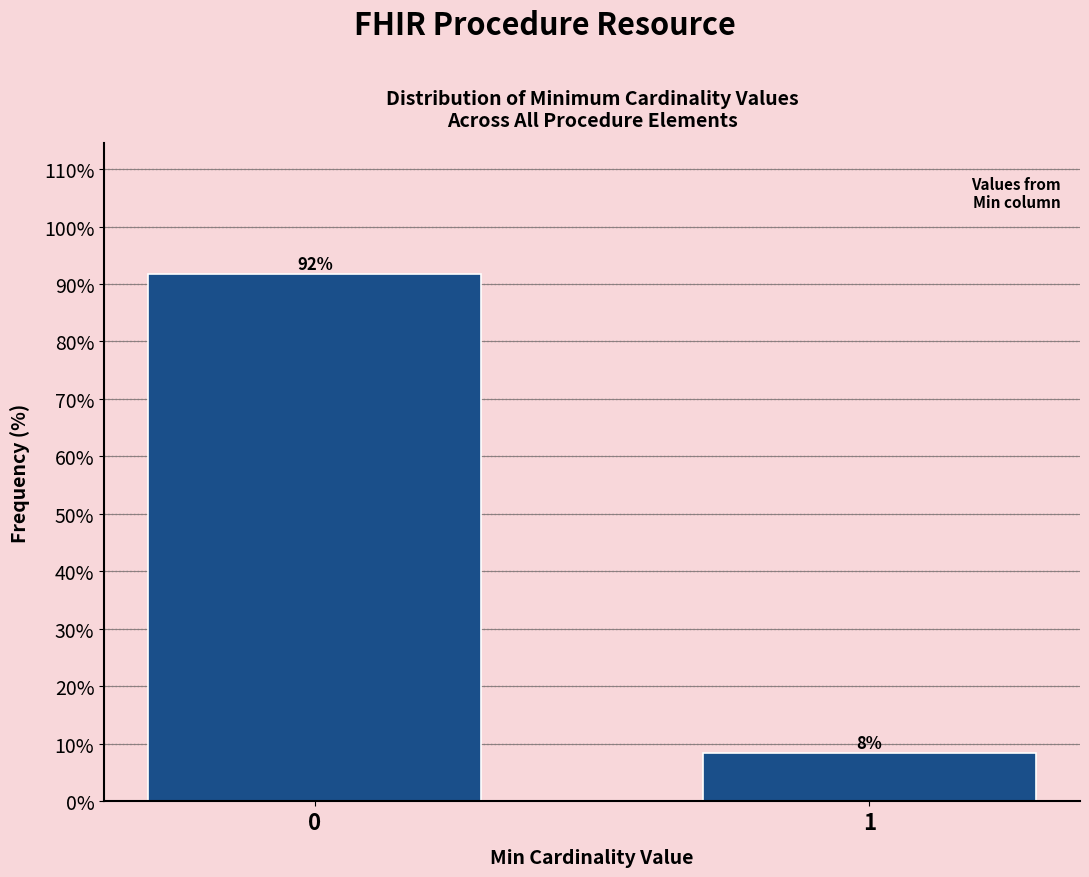

What is the minimum value shown in the chart?

8.3